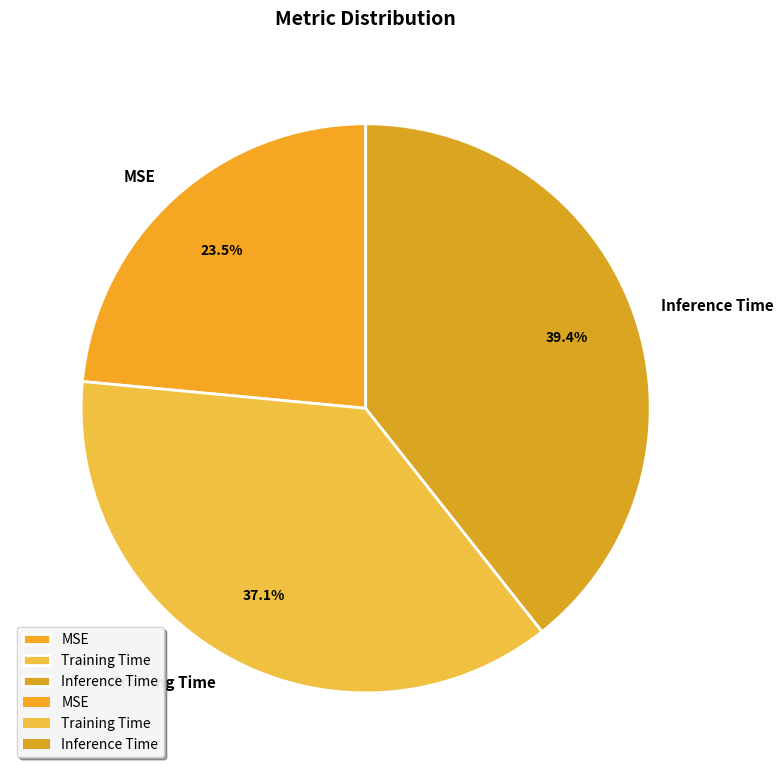

Between MSE and Inference Time, which is larger?

Inference Time